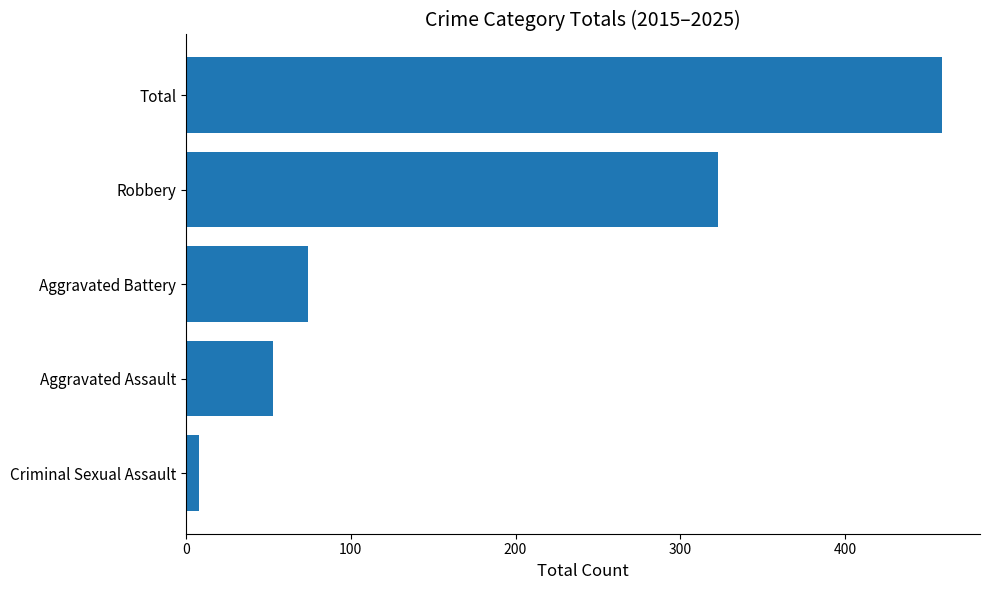

What is the smallest value displayed?

8